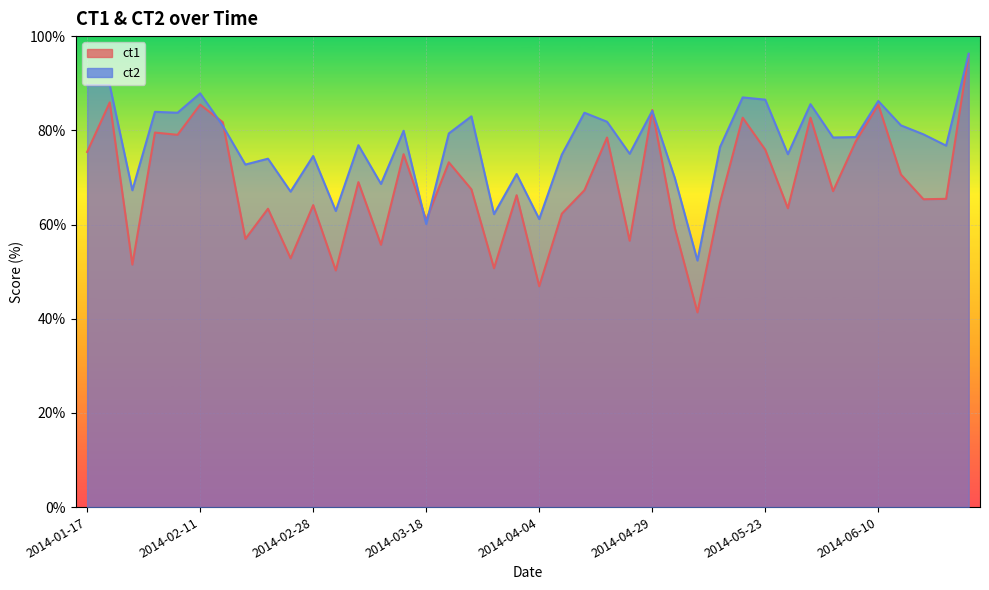

At which label does ct2 reach its peak?

2014-06-27